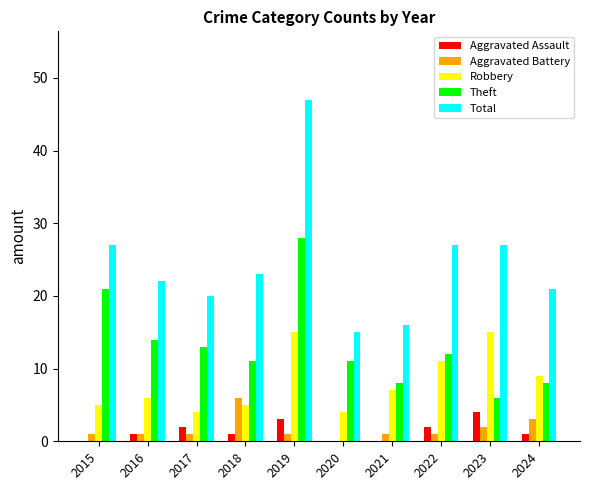

Where is Aggravated Battery nearest to the value 3?

2024